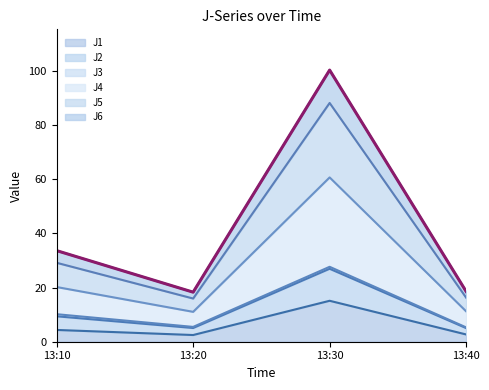

Is it true that J6 equals 18.8 at 13:30?

False